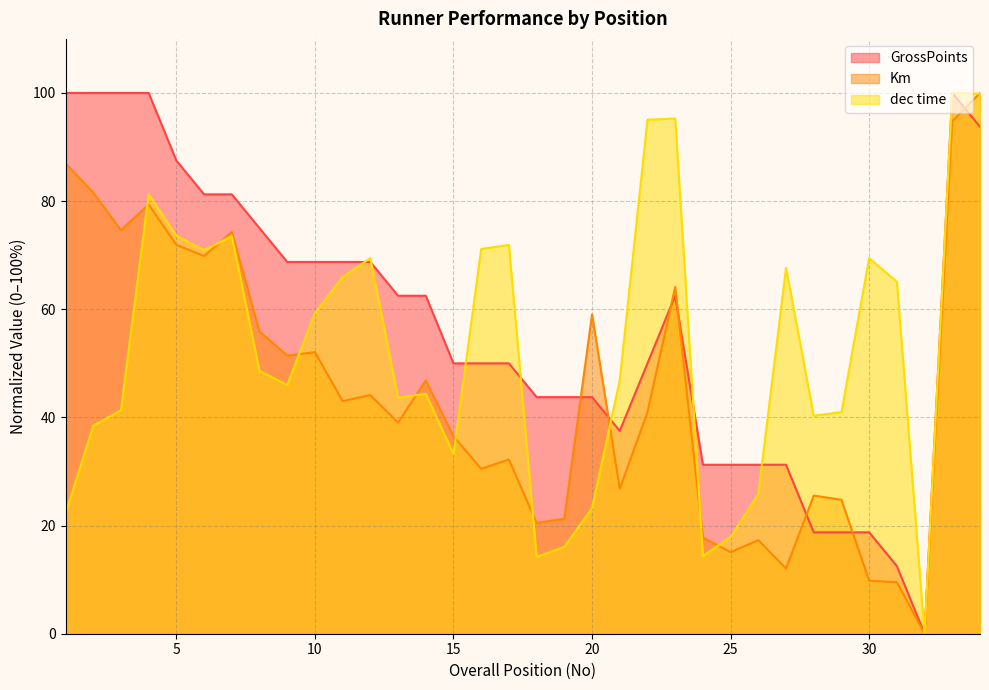

Reading right to left, transcribe all the data shown in this chart.

GrossPoints: 93.8	100.0	0.0	12.5	18.8	18.8	18.8	31.2	31.2	31.2	31.2	62.5	50.0	37.5	43.8	43.8	43.8	50.0	50.0	50.0	62.5	62.5	68.8	68.8	68.8	68.8	75.0	81.2	81.2	87.5	100.0	100.0	100.0	100.0
Km: 100.0	94.8	0.0	9.5	9.8	24.8	25.6	12.1	17.3	15.1	17.8	64.1	41.0	26.8	59.0	21.3	20.5	32.2	30.5	36.5	46.8	39.0	44.1	43.0	52.1	51.4	55.9	74.3	69.8	71.9	79.4	74.6	81.6	87.0
dec time: 99.9	100.0	0.0	65.1	69.5	41.0	40.3	67.7	25.8	17.9	14.3	95.3	95.0	46.9	23.2	16.1	14.2	71.9	71.2	33.2	44.4	43.6	69.5	66.0	59.3	46.0	48.6	73.5	70.9	73.6	81.3	41.3	38.5	22.2